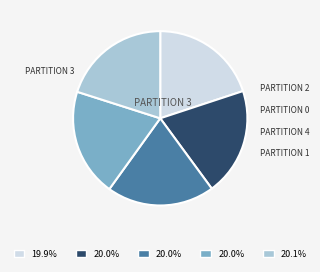

Is there a majority slice in this chart?

No